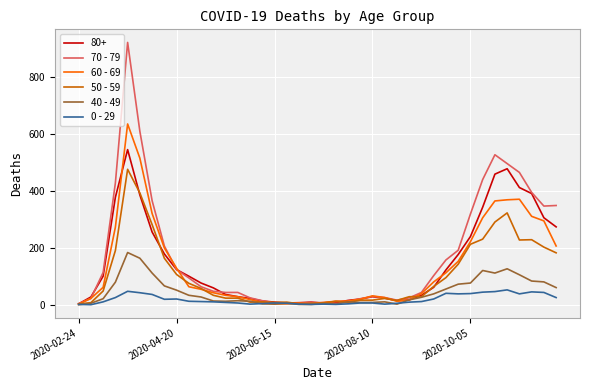

Which series has the largest range (max minus min)?

70 - 79